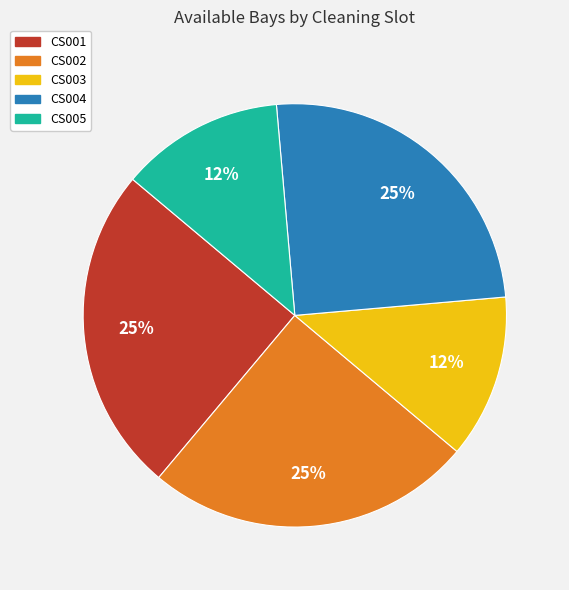

Do CS003 and CS005 together represent more than half of the pie?

No